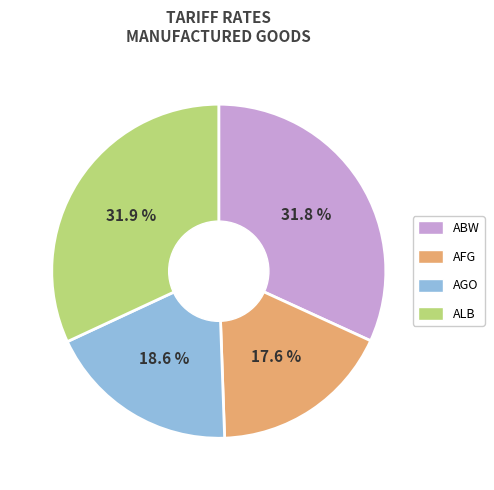

Which slice is the smallest?

AFG